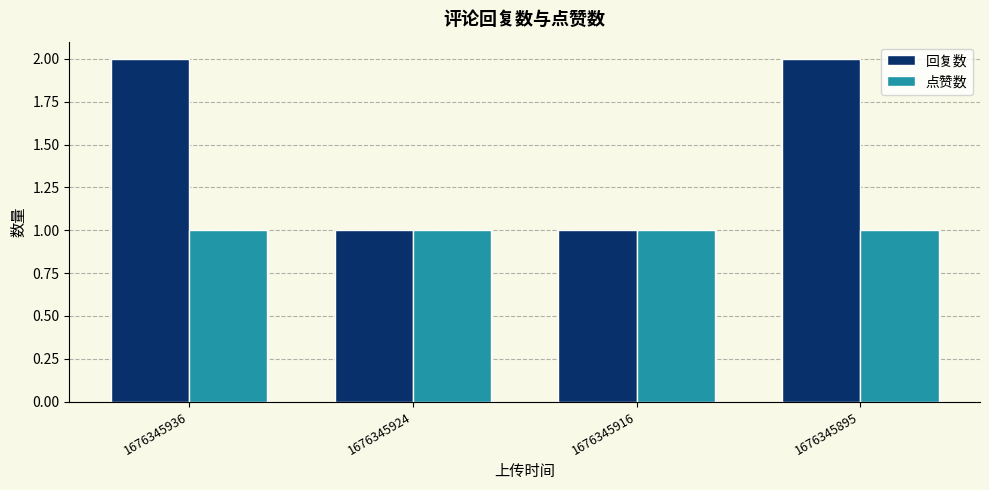

Between 1676345936 and 1676345916, which series saw the biggest shift?

回复数